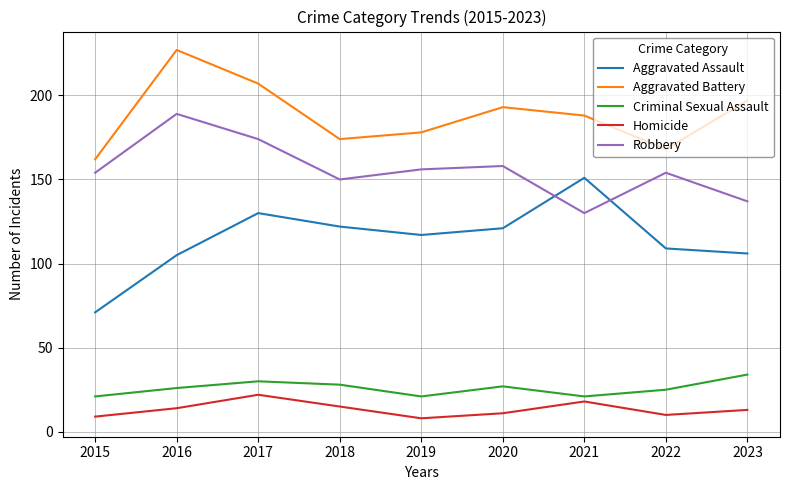

Rank the series by their maximum value, from highest to lowest.

Aggravated Battery, Robbery, Aggravated Assault, Criminal Sexual Assault, Homicide